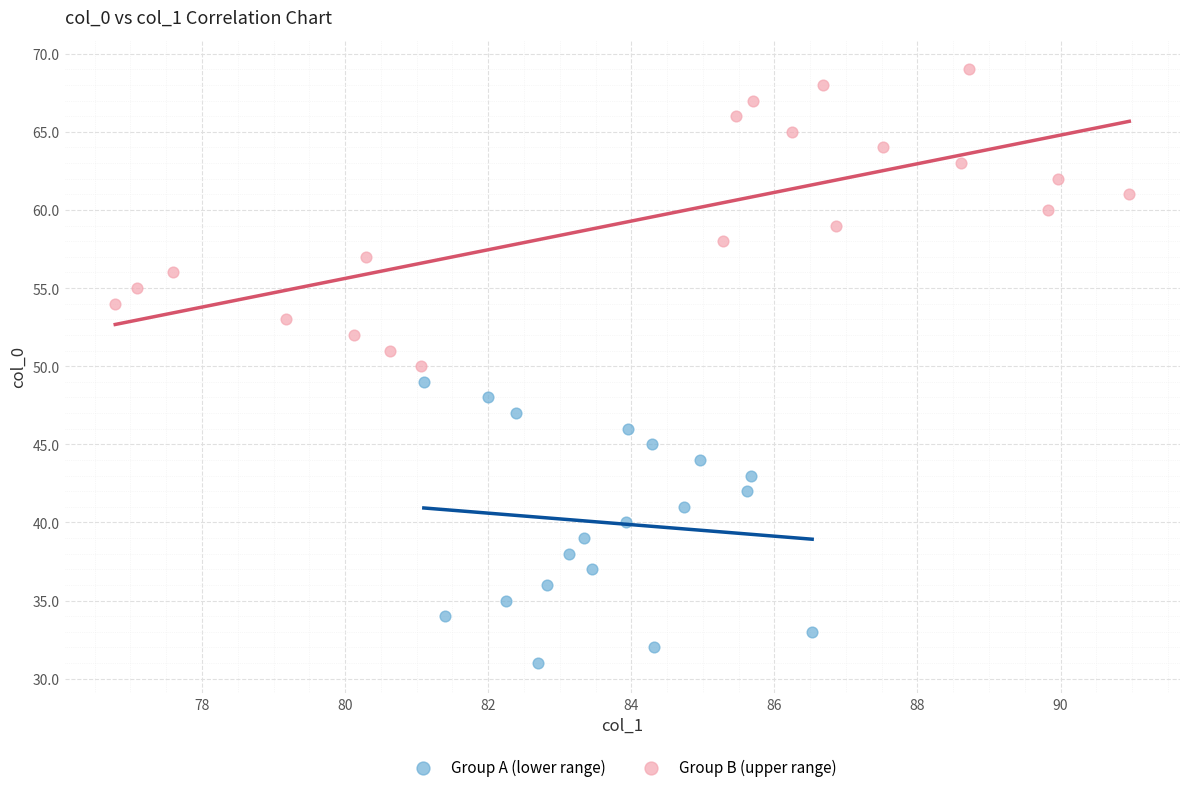

What are all the series names shown in the legend?

Group A (lower range), Group B (upper range)